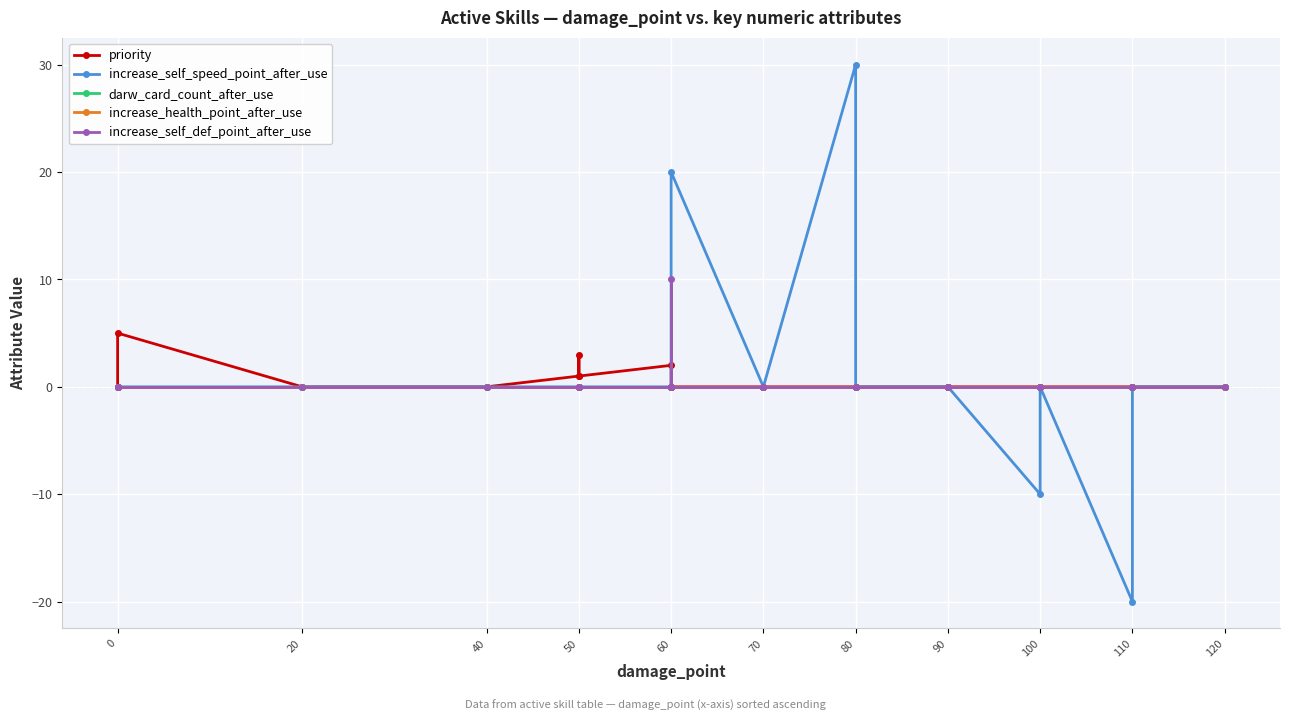

What are all the series names shown in the legend?

priority, increase_self_speed_point_after_use, darw_card_count_after_use, increase_health_point_after_use, increase_self_def_point_after_use